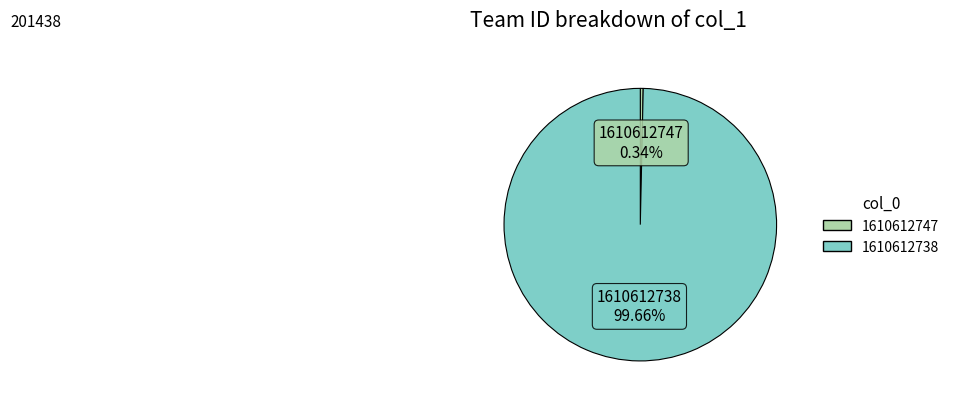

Count the number of slices in the pie.

2